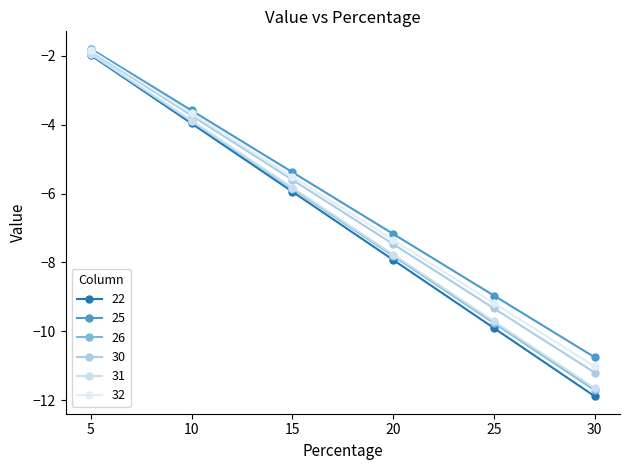

Between 10 and 25, which series saw the biggest shift?

22